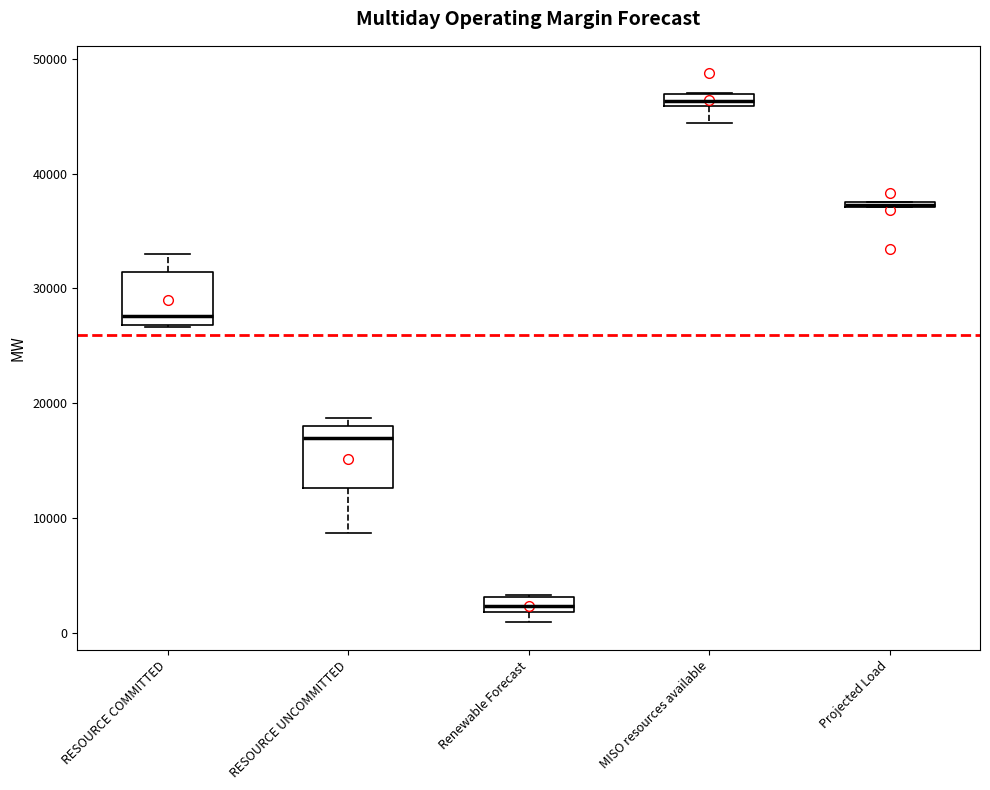

Which box has the highest median line?

MISO resources available